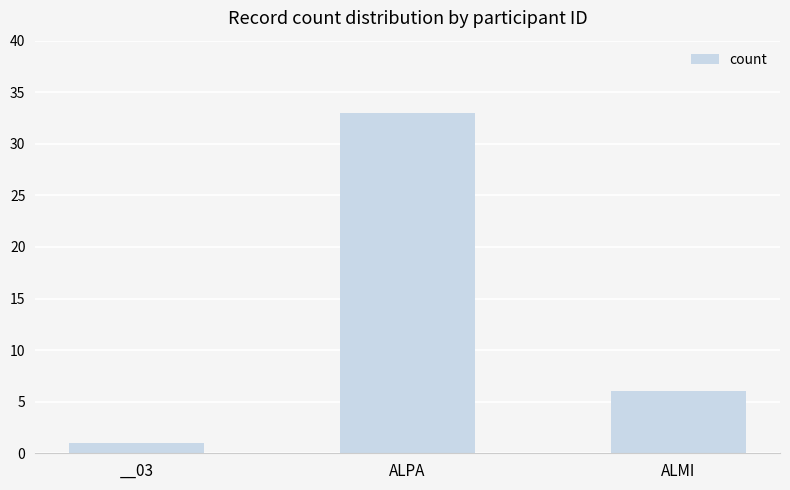

How many bars are there in total?

3